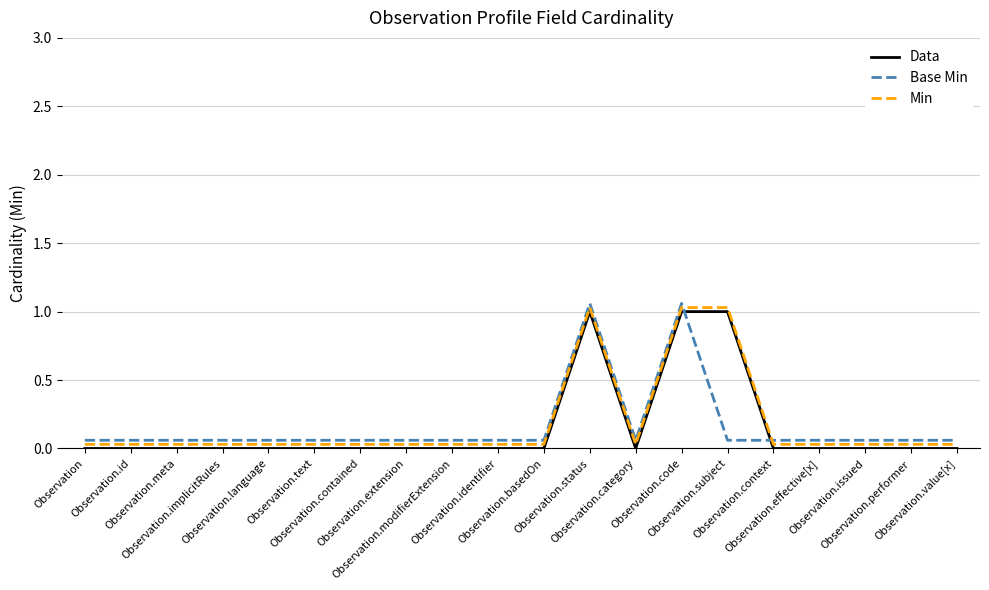

True or false: Min and Data cross at least once.

False